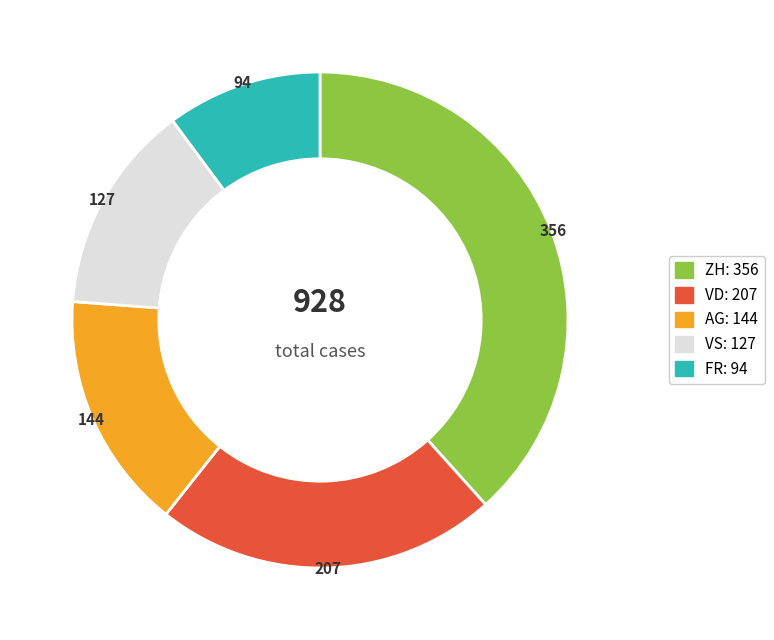

Does any single category account for the majority?

No